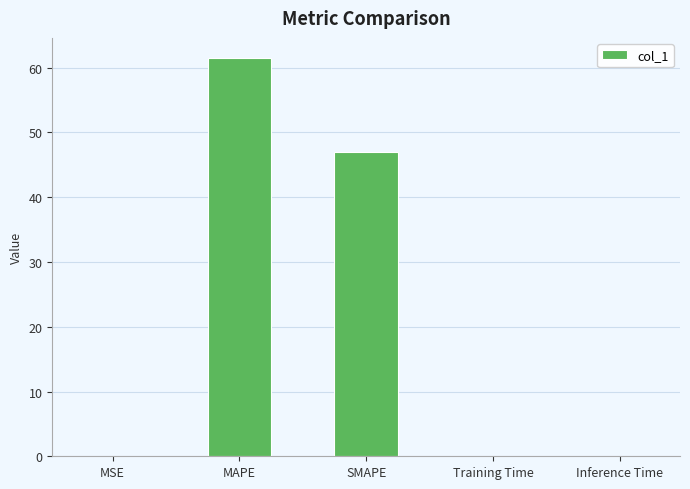

What is the sum of all values?

108.6